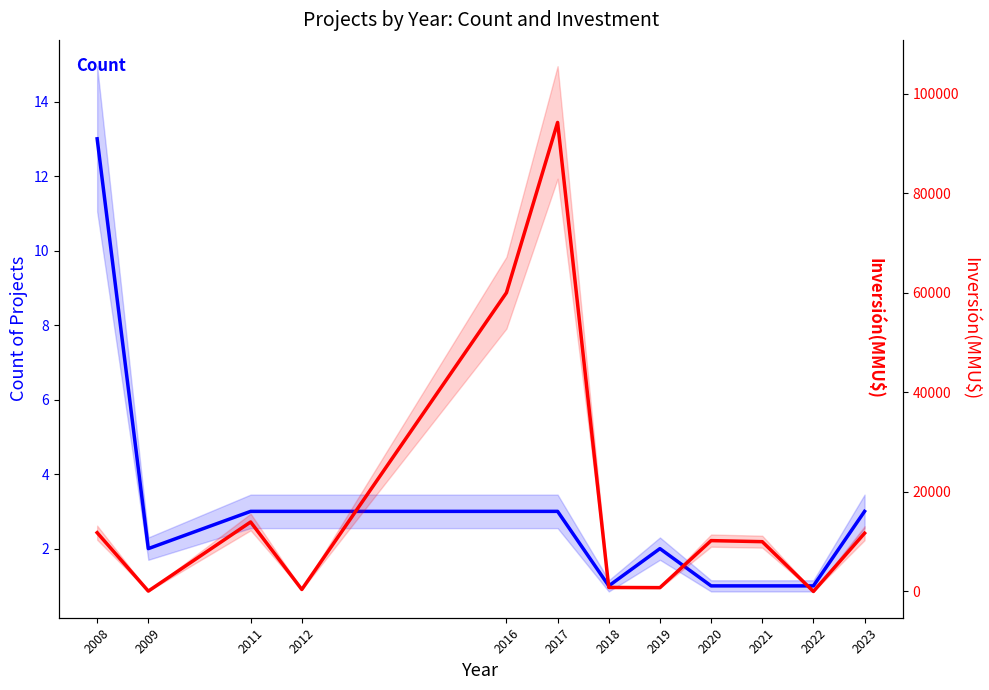

Where does the Count series first go above 3?

2008